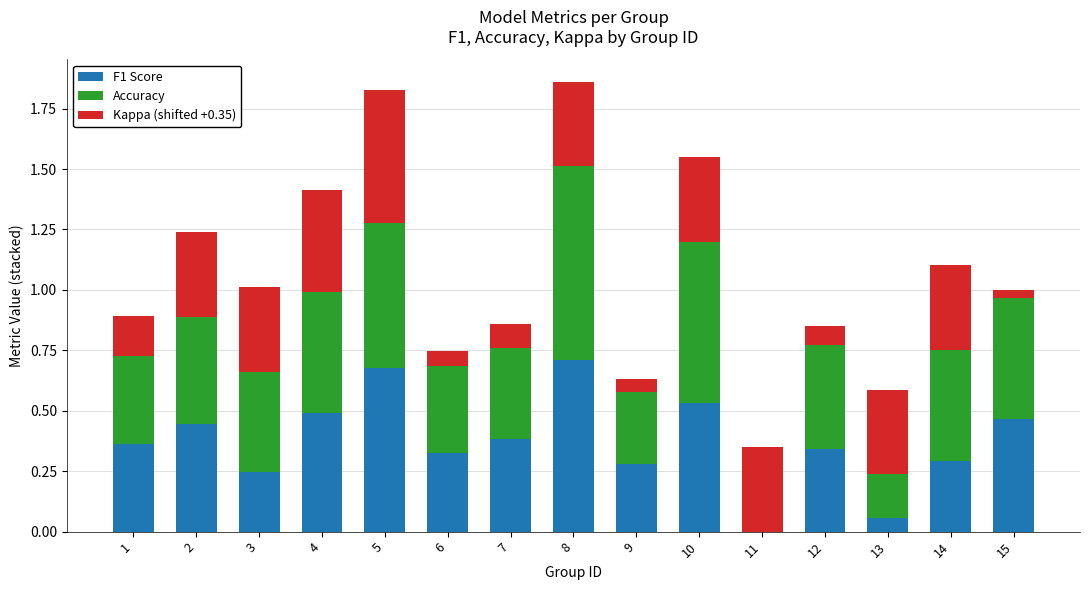

Are the bars horizontal?

No